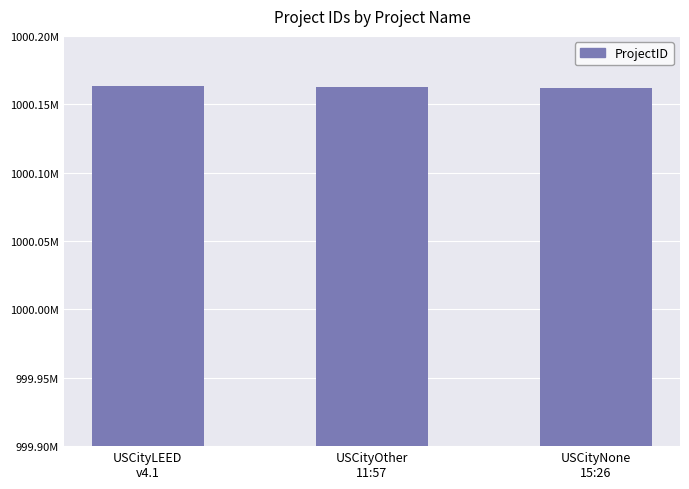

Which category has the lowest value across all series?

USCityNone
15:26